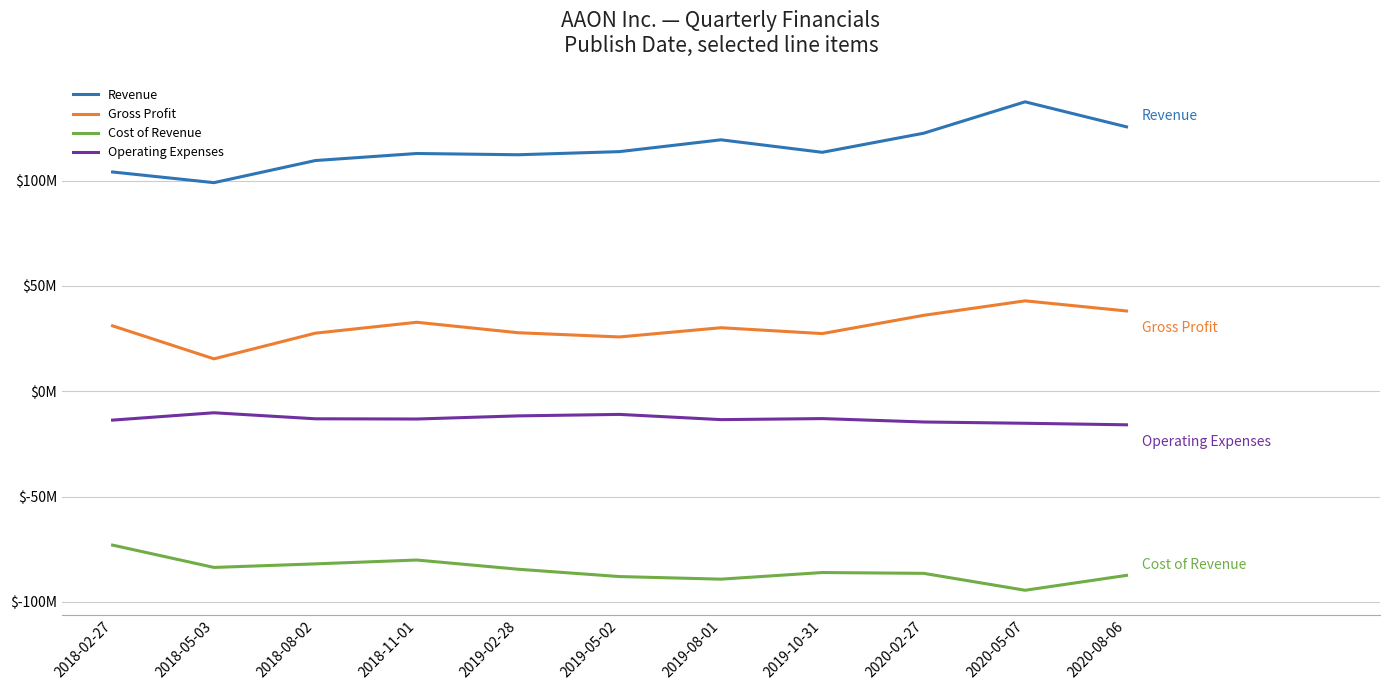

The value of Gross Profit at 2020-02-27 is 16.9. True or false?

False